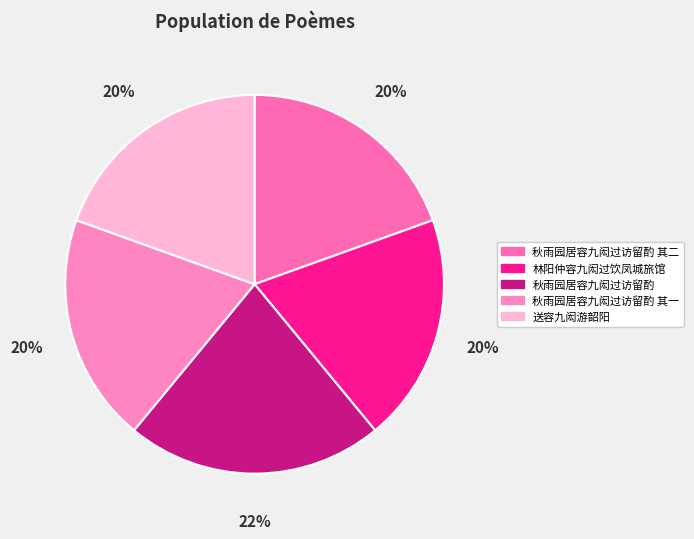

How many slices are in this pie chart?

5